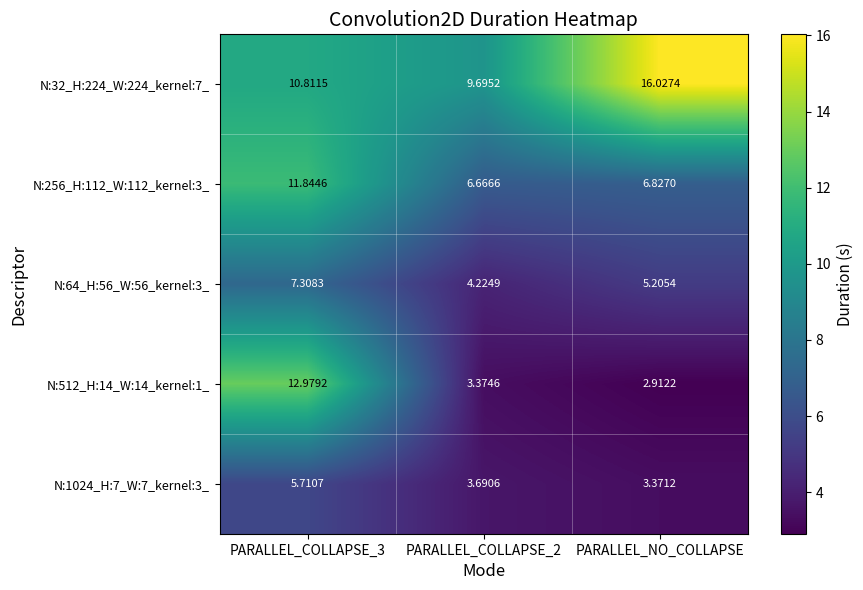

Is the value of N:1024_H:7_W:7_kernel:3_ at PARALLEL_NO_COLLAPSE greater than the value of N:256_H:112_W:112_kernel:3_ at PARALLEL_COLLAPSE_3?

No